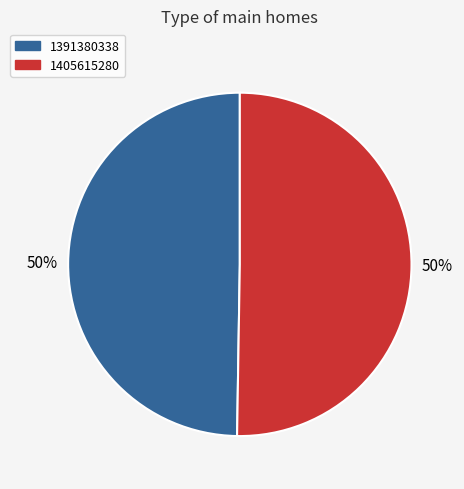

Which category accounts for the majority?

1405615280